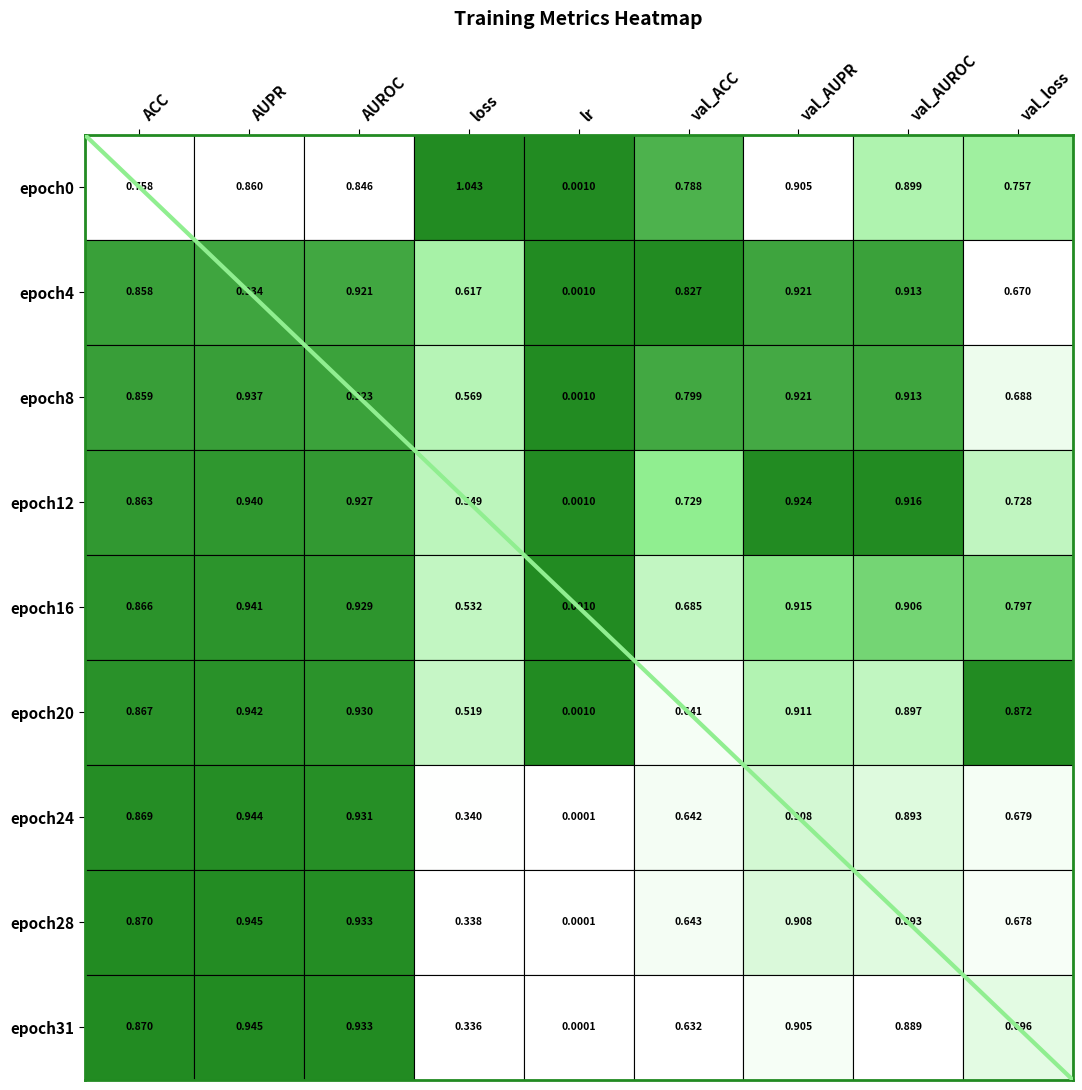

Is it true that the value at AUPR is -5?

False